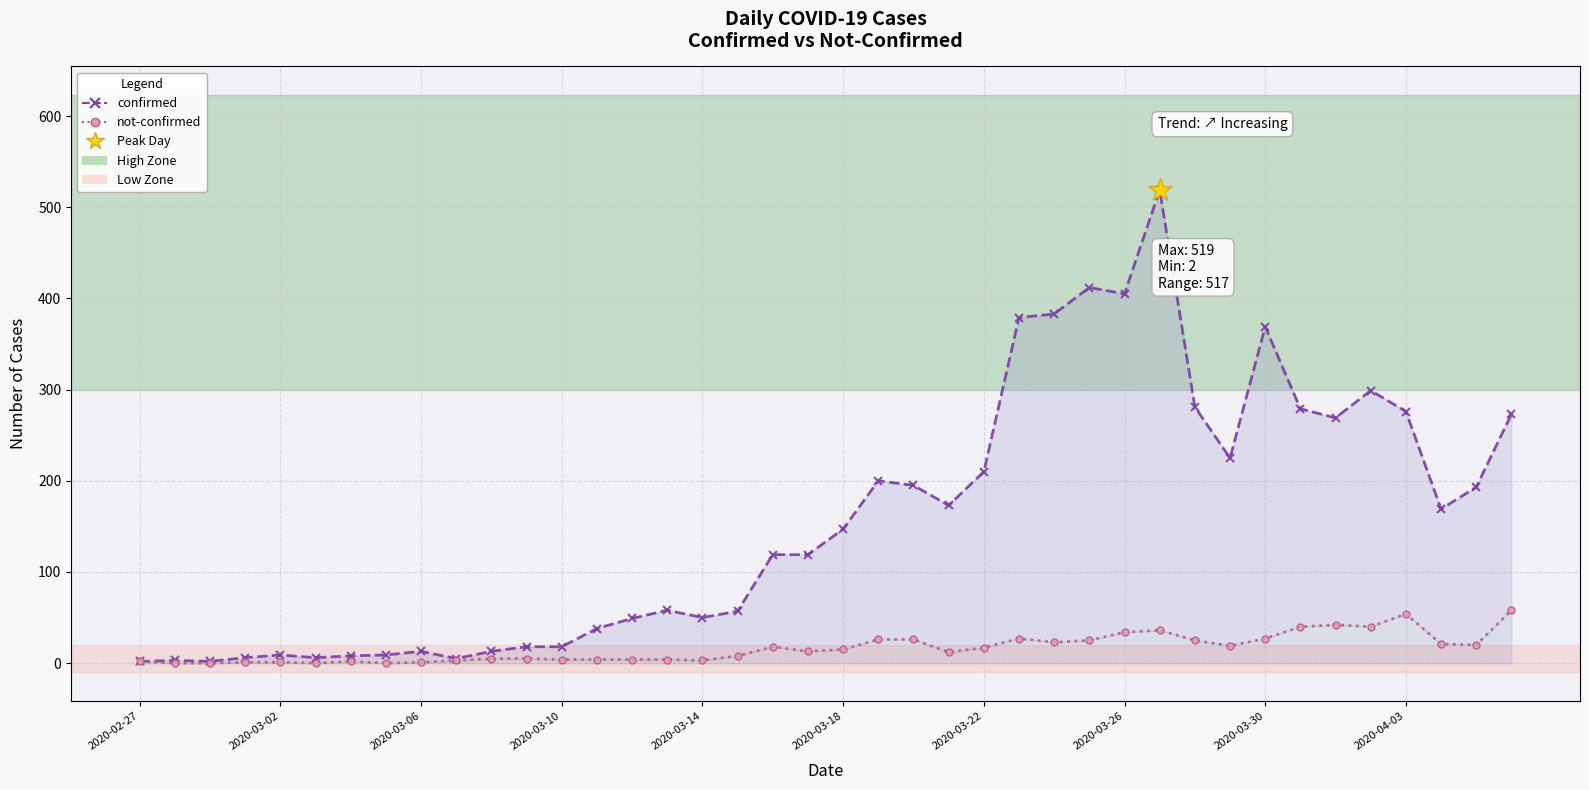

Is the value of not-confirmed at 36 greater than the value of confirmed at 14?

Yes